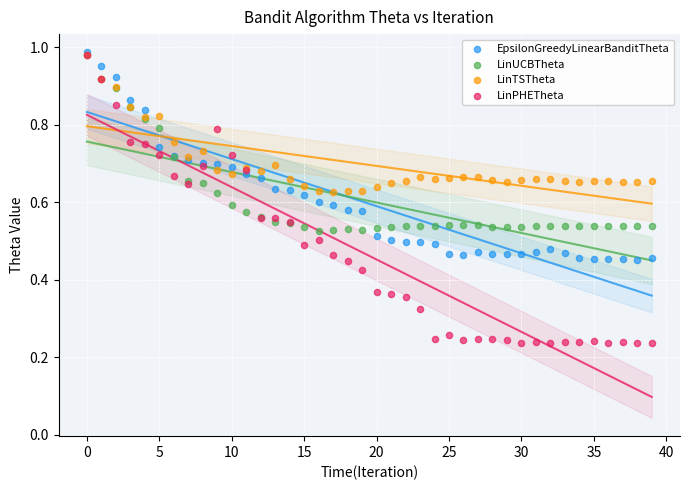

What are all the series names shown in the legend?

EpsilonGreedyLinearBanditTheta, LinUCBTheta, LinTSTheta, LinPHETheta